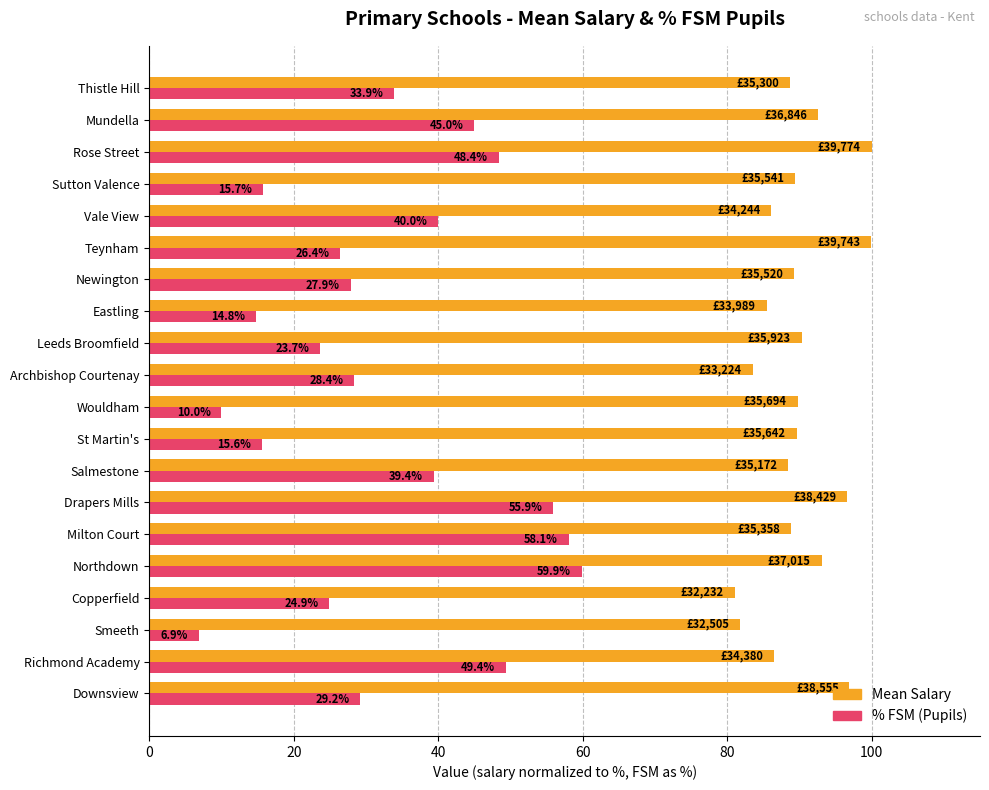

What is the minimum value for Mean Salary?

81.0